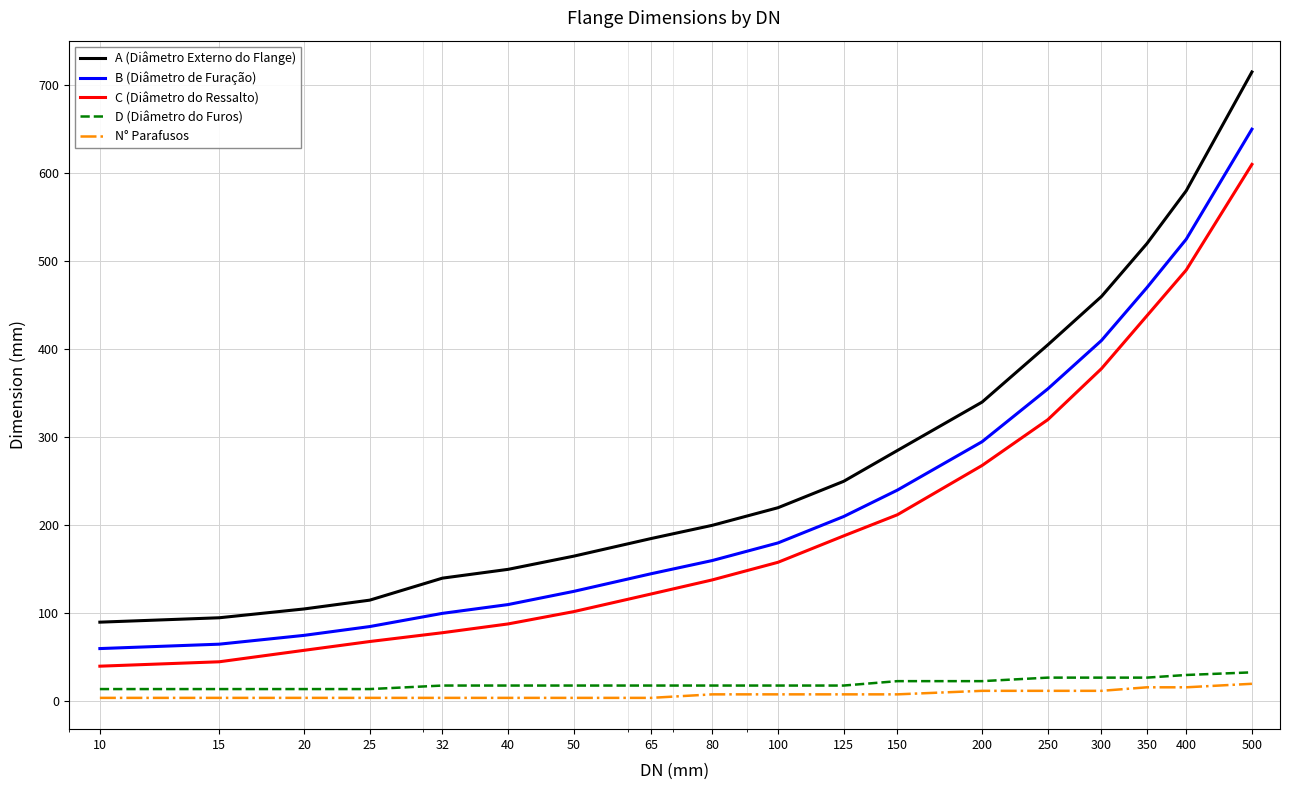

True or false: D (Diâmetro do Furos) and A (Diâmetro Externo do Flange) cross at least once.

False